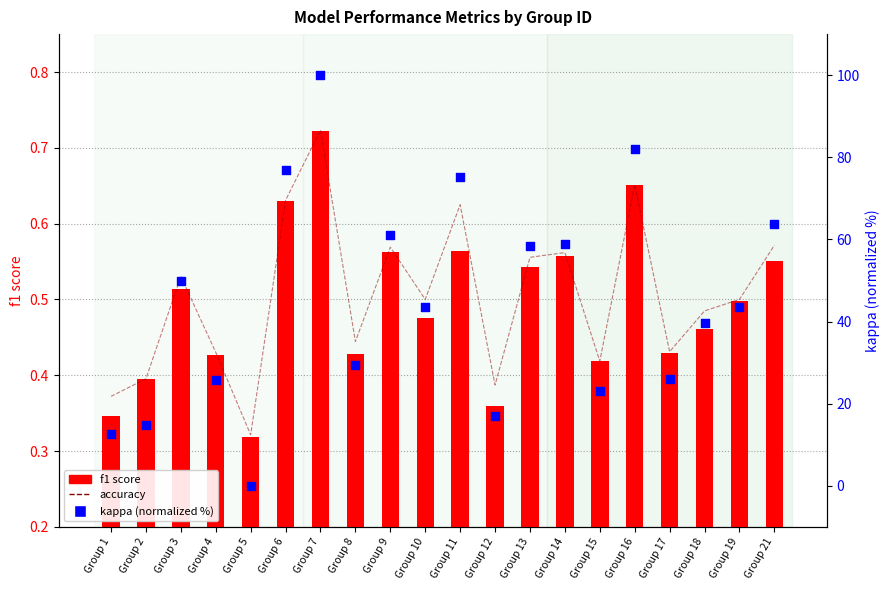

At how many categories does at least one series exceed 46?

9